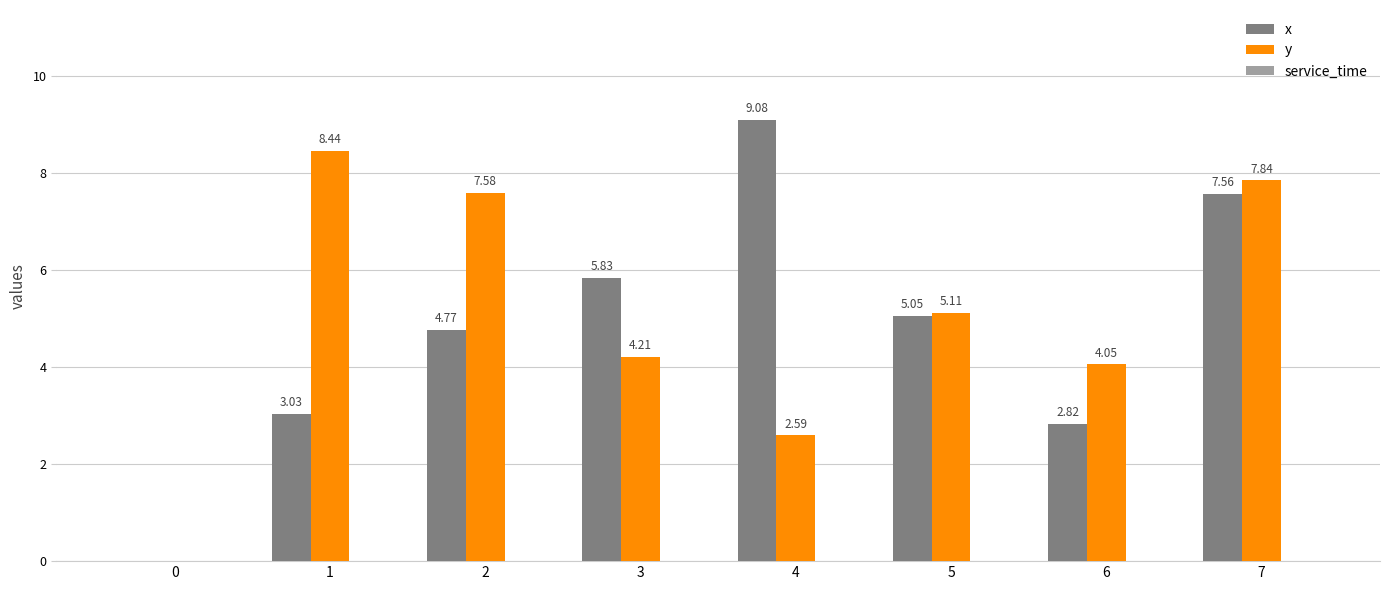

Between 2 and 3, which series saw the biggest shift?

y